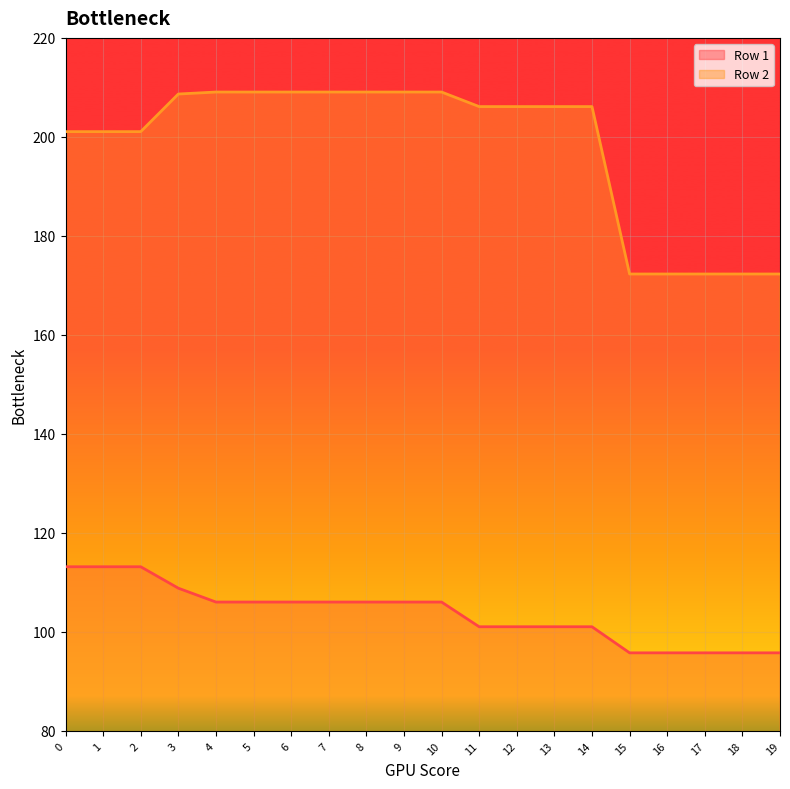

What is the difference between the highest and lowest values at 5?

103.0